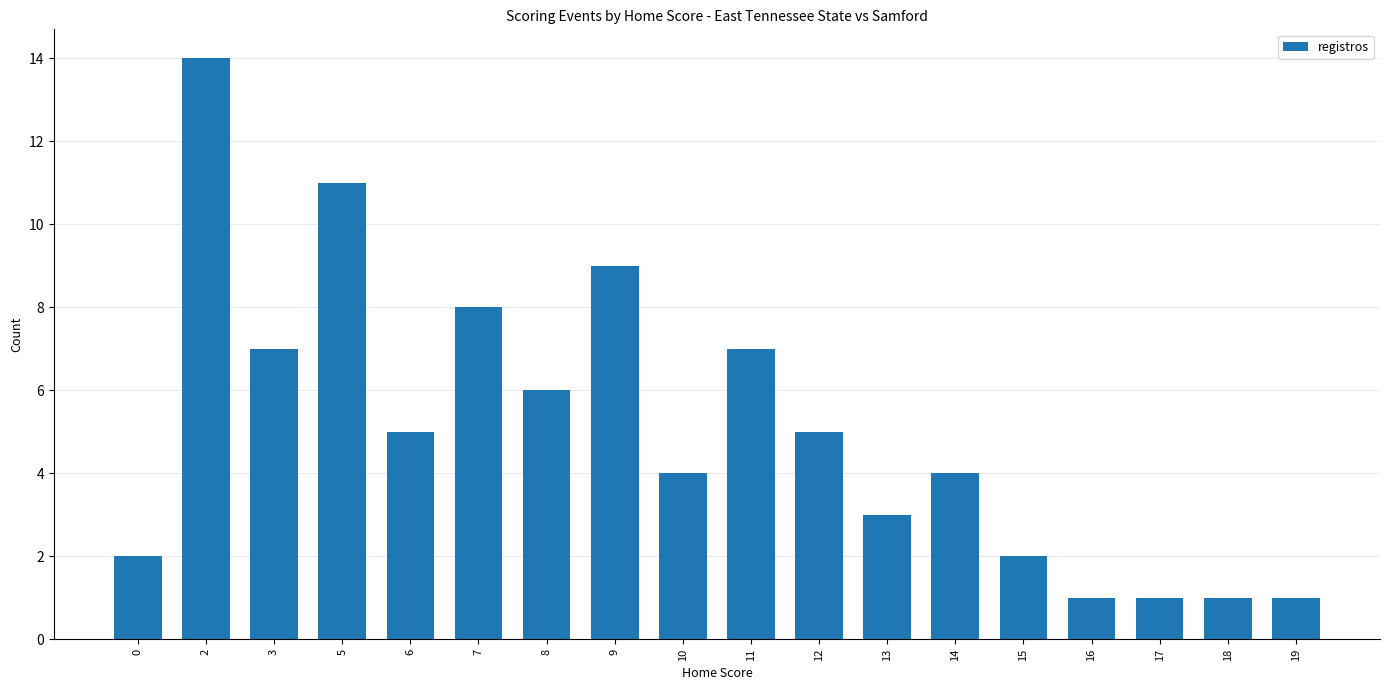

What is the sum of all values?

91